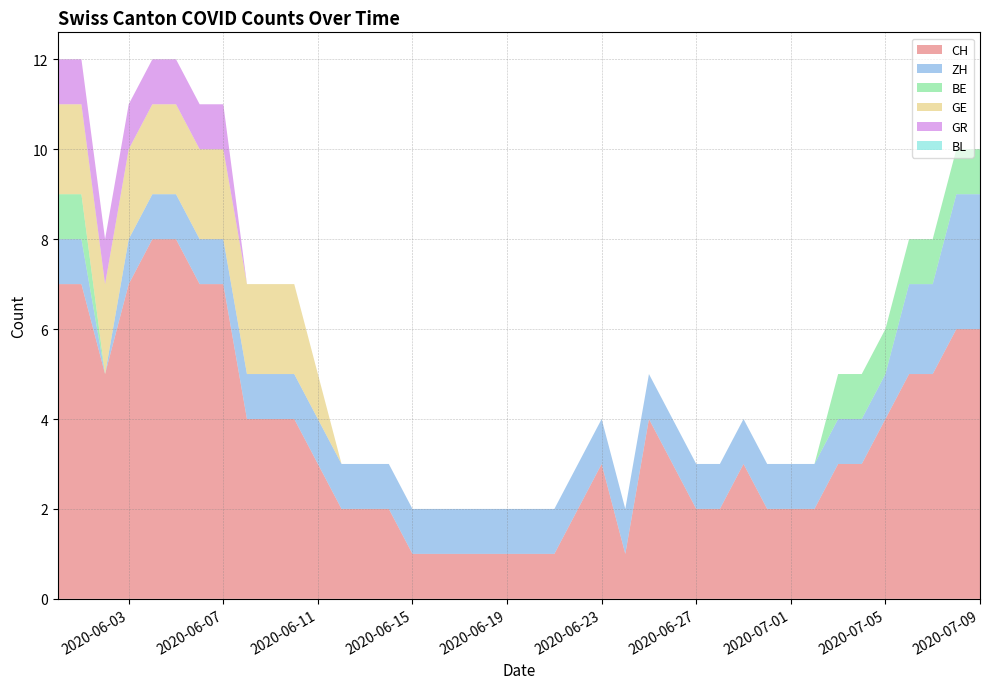

The CH series shows 2 at 2020-07-05. True or false?

False